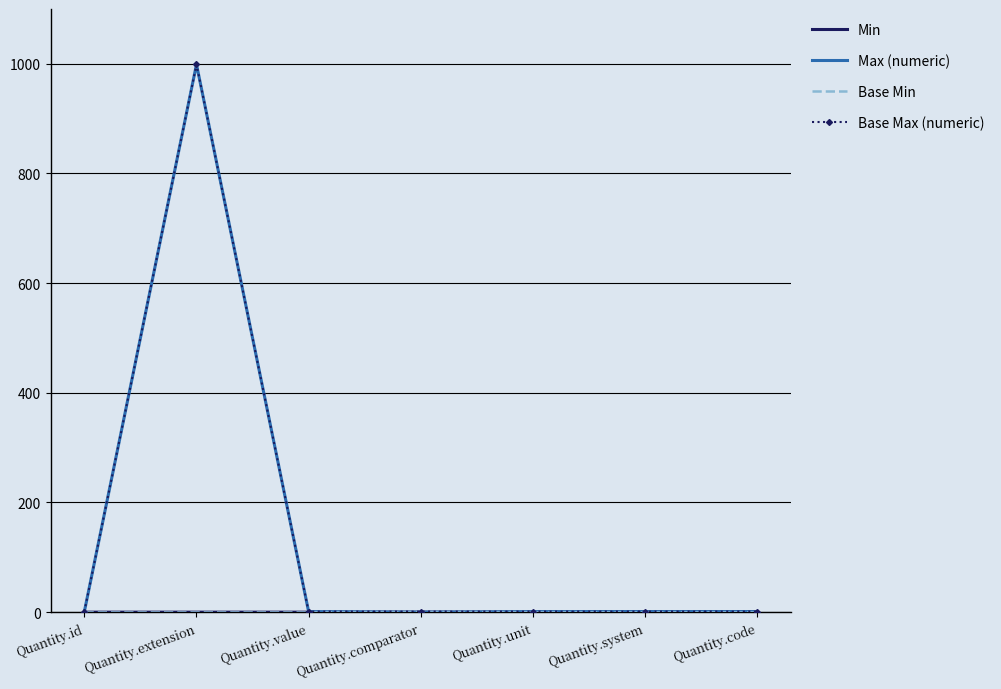

At how many categories does at least one series exceed 659?

1